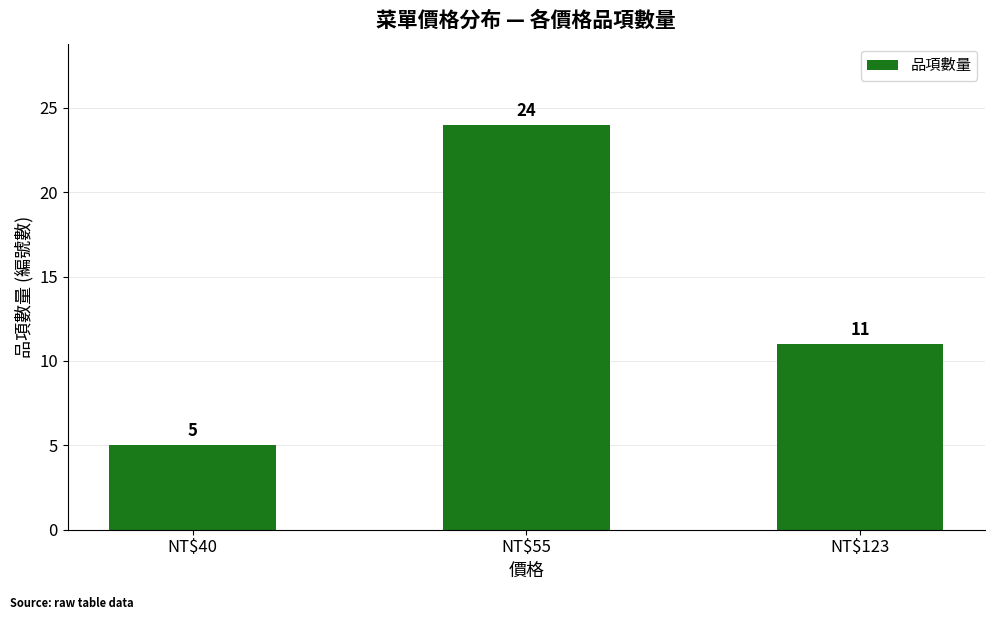

What is the value of the 2nd bar from the left?

24